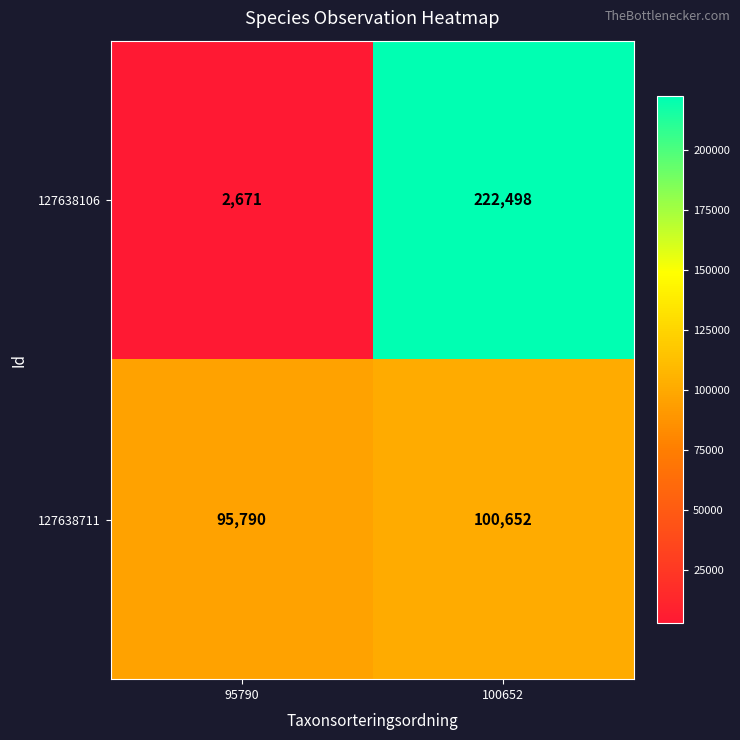

What is the total value across all series at 95790?

98461